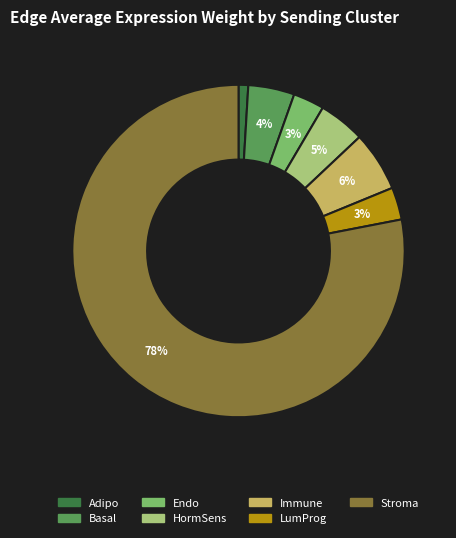

To the nearest percent, what portion does Endo represent?

3%